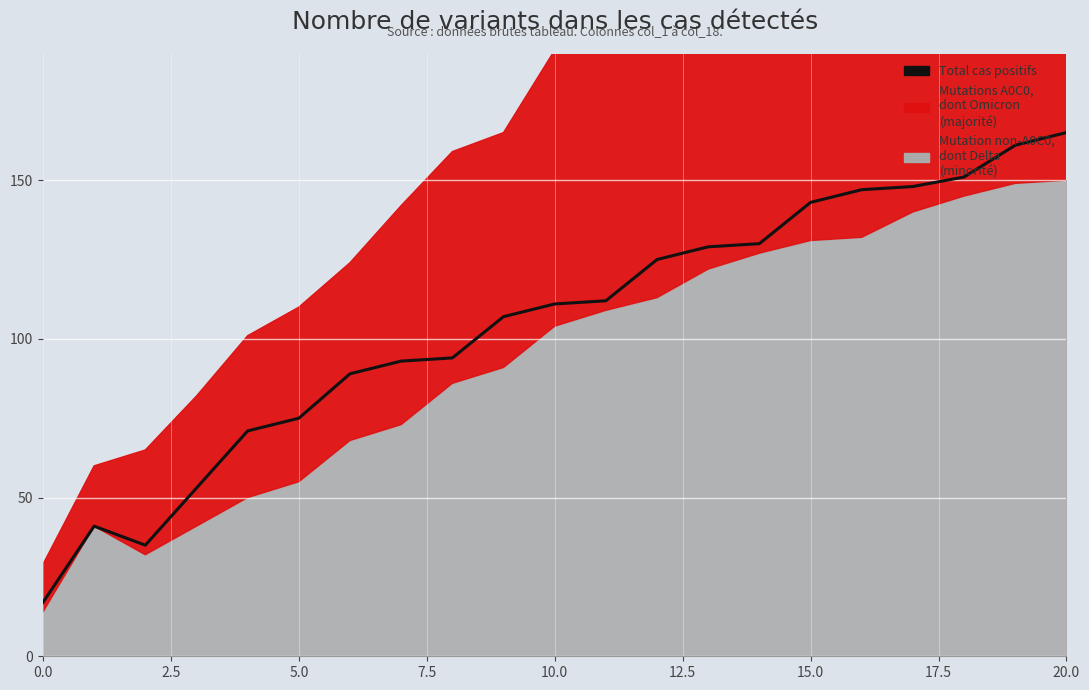

What is the smallest value displayed?

17